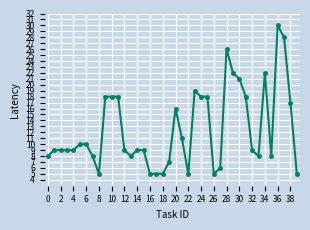

What is the value of the 27th point from the left?

5